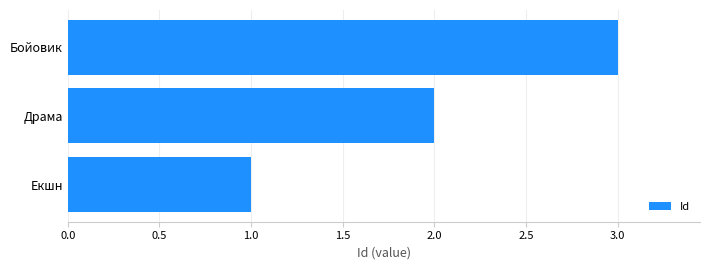

At which category does the chart reach its peak across all series?

Бойовик